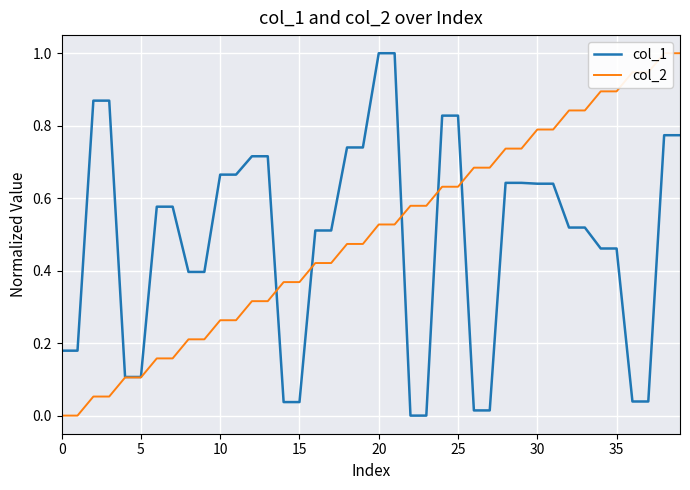

List the series in order of their peak value, highest first.

col_1, col_2